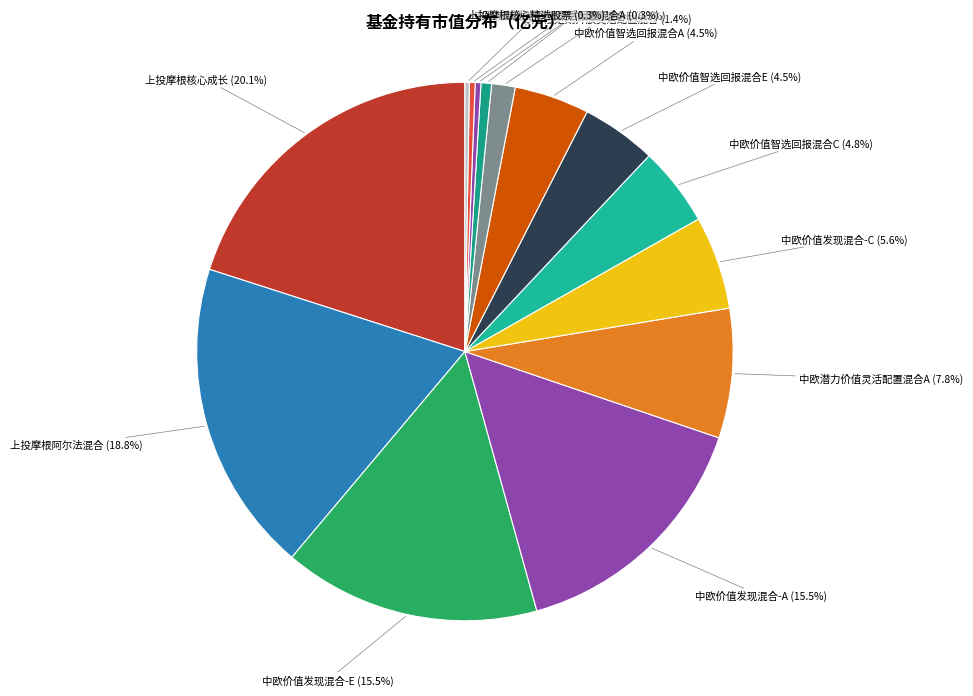

What percentage is the 中欧潜力价值灵活配置混合A slice, to the nearest percent?

8%